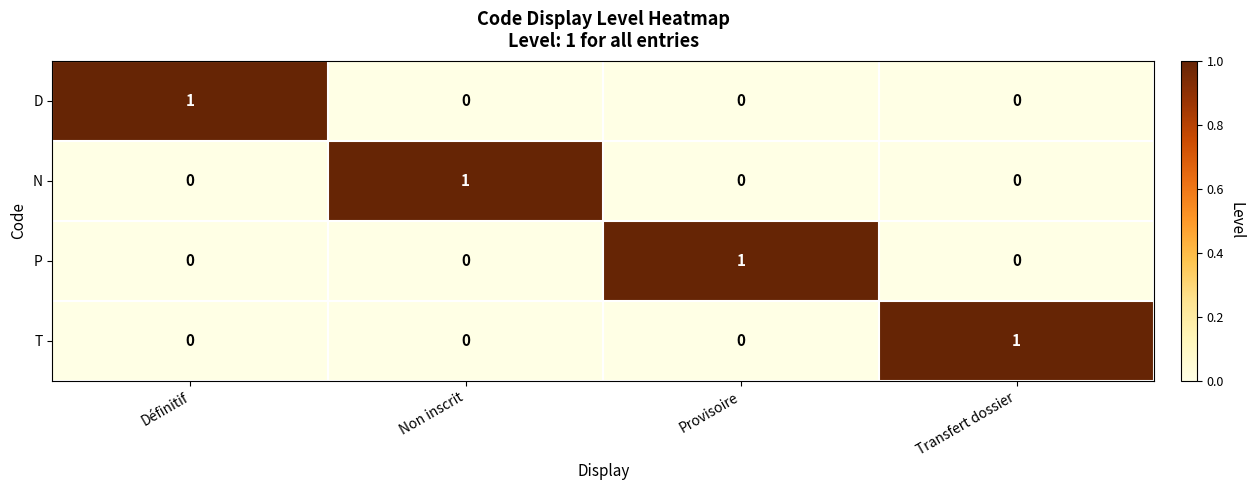

What is the spread (max minus min) of values at Non inscrit?

1